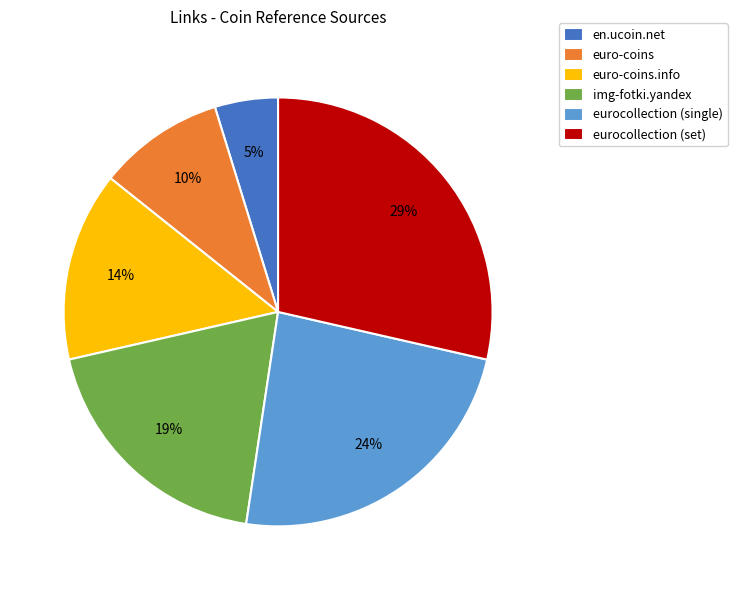

To the nearest percent, what percentage of the pie is eurocollection (single)?

24%